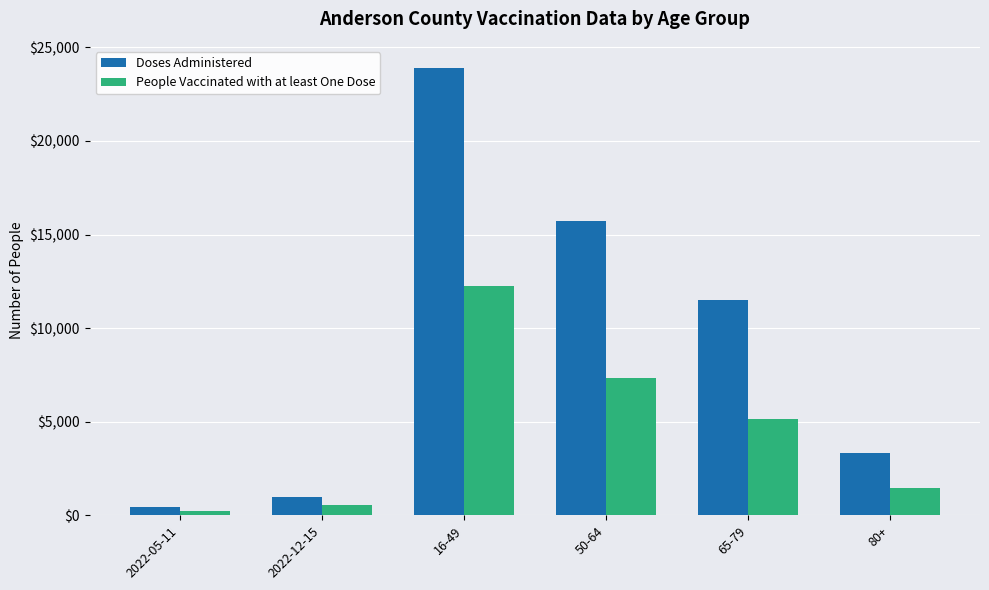

Where does the People Vaccinated with at least One Dose series first go above 5134?

16-49